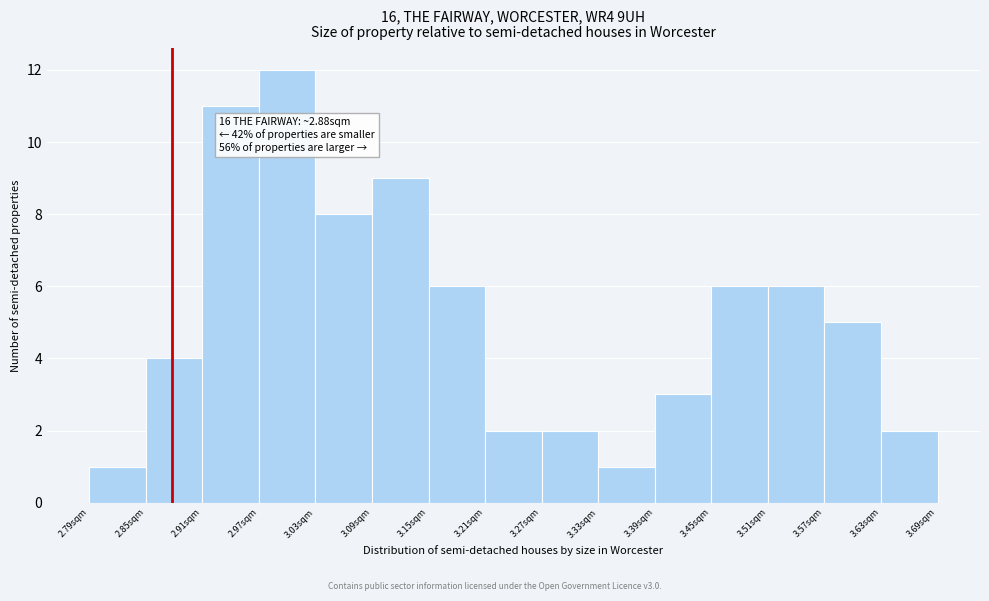

Over which range of the x-axis is the bar tallest?

2.97 to 3.03